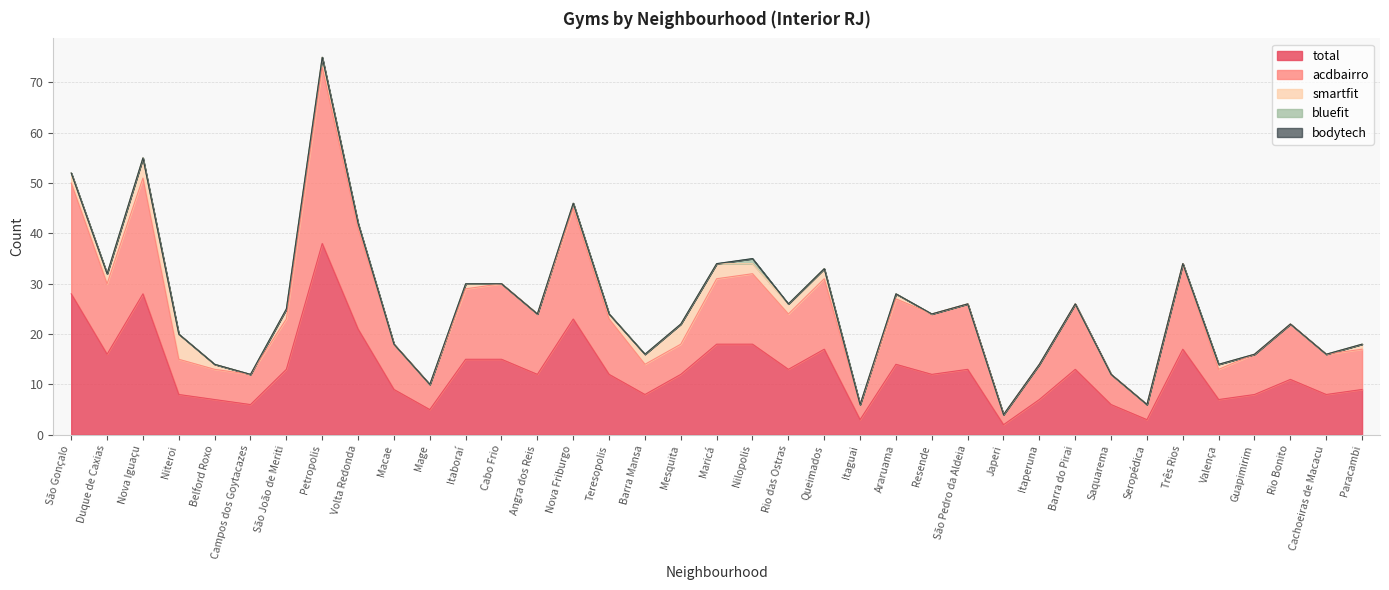

Rank the series at Campos dos Goytacazes from lowest to highest value.

smartfit, bodytech, bluefit, acdbairro, total